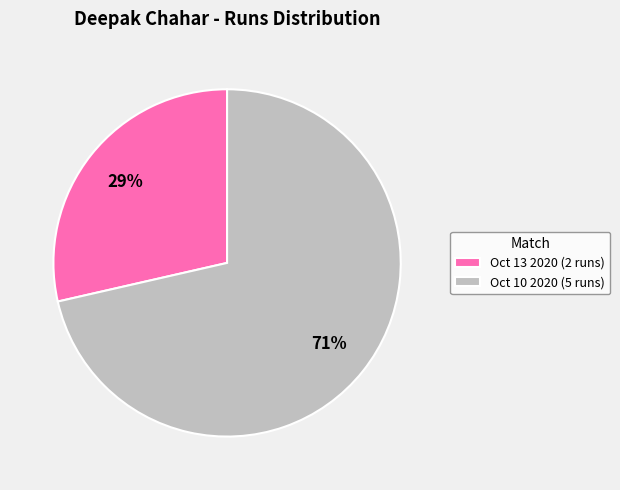

The Oct 10 2020 (5 runs) slice represents 71% of the pie. True or false?

True